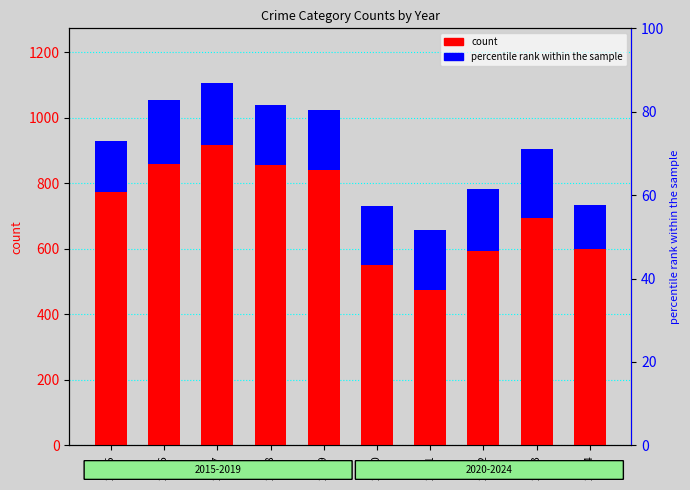

True or false: count has a value of 592 at 2022.

True